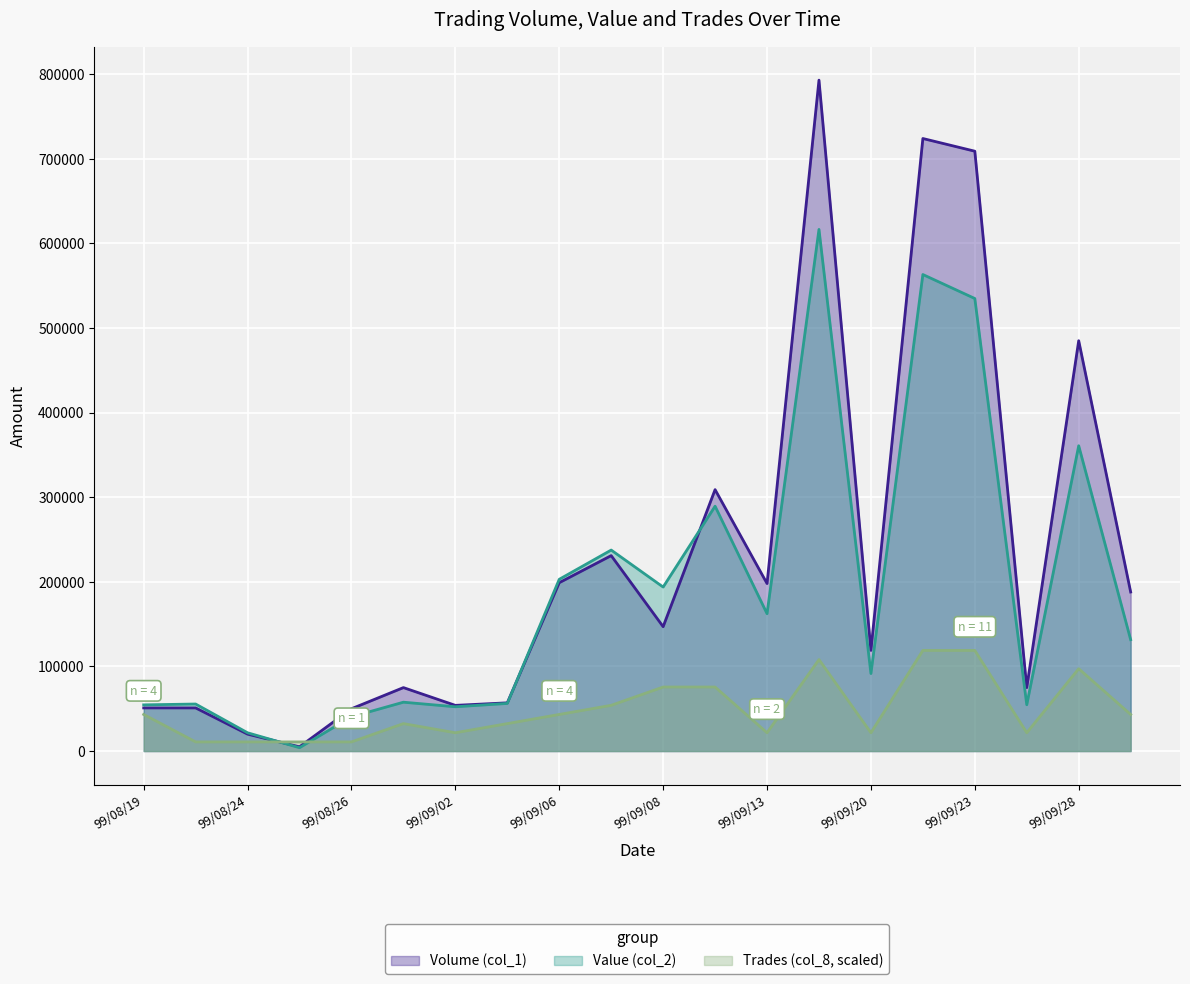

Which category has the highest value across all series?

99/09/15